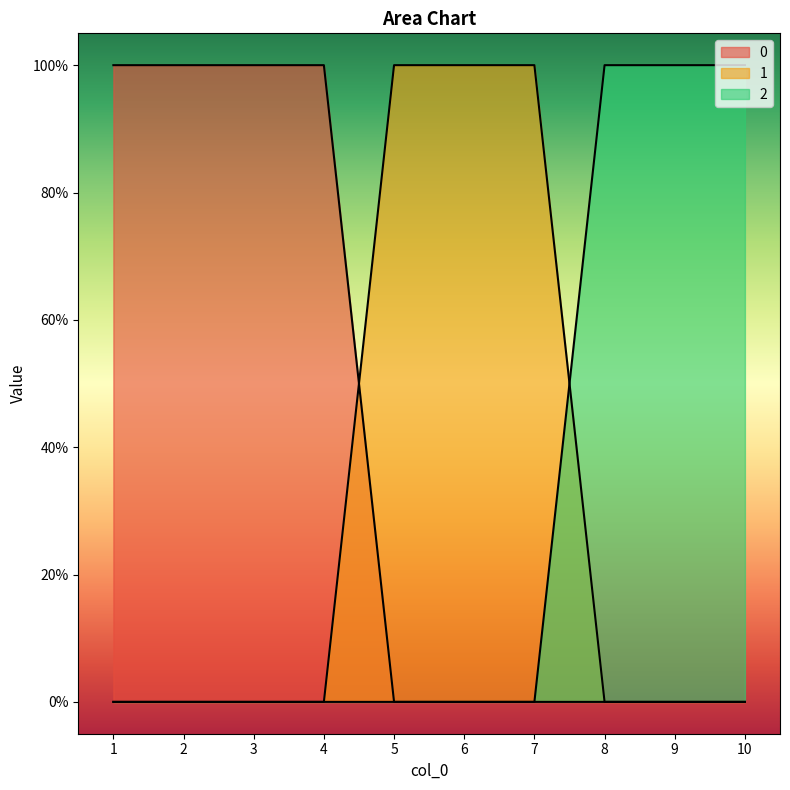

What is the difference between the second highest and minimum values in the 0 series?

1